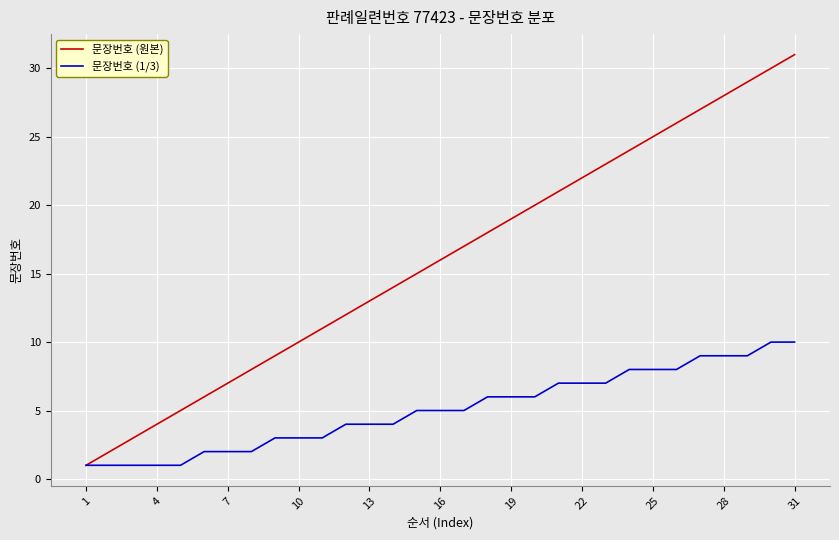

What is the highest value of the 문장번호 (원본) series?

31